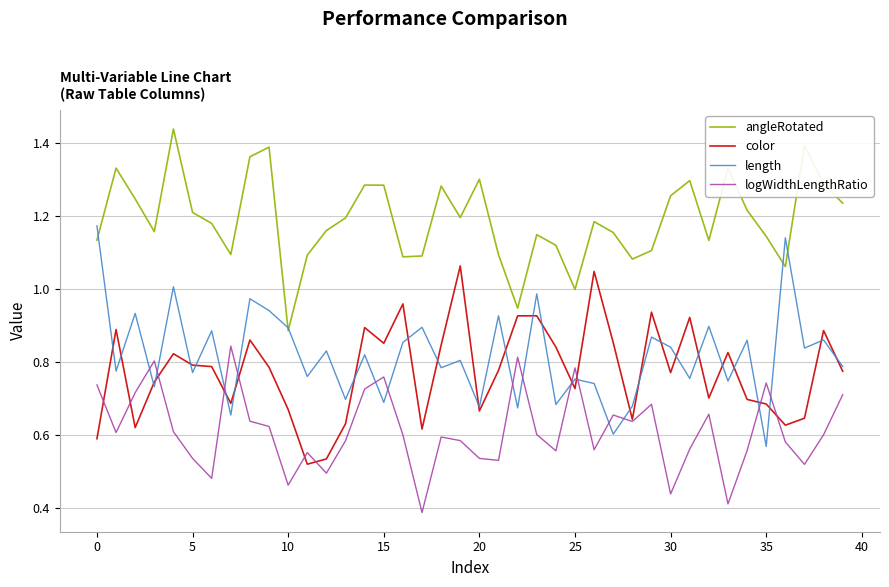

List the series in order of their peak value, highest first.

angleRotated, length, color, logWidthLengthRatio